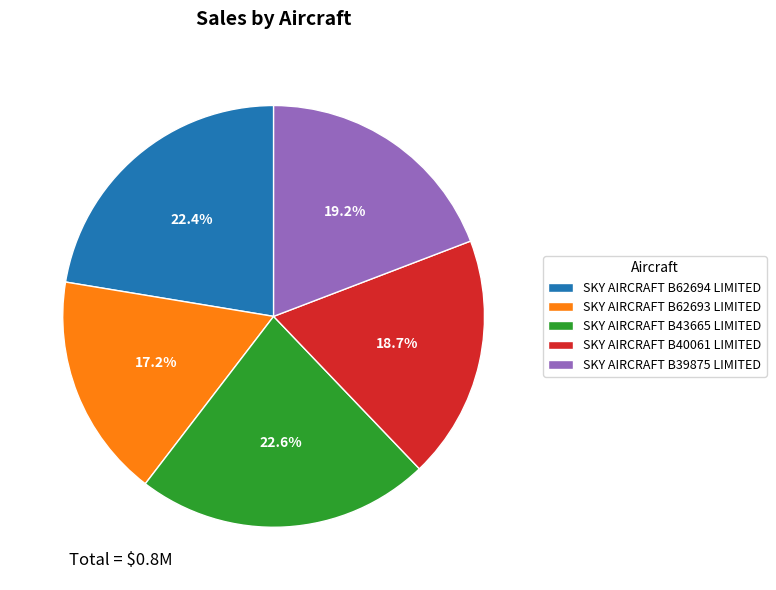

To the nearest percent, what is the combined percentage of SKY AIRCRAFT B40061 LIMITED and SKY AIRCRAFT B43665 LIMITED?

41%